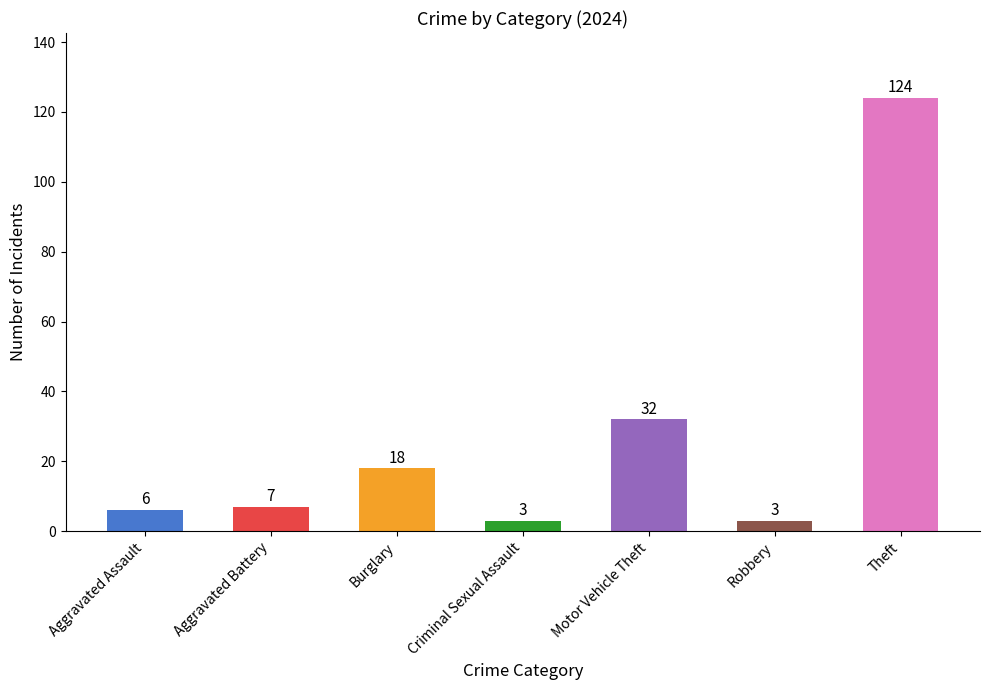

What is the greatest value displayed?

124